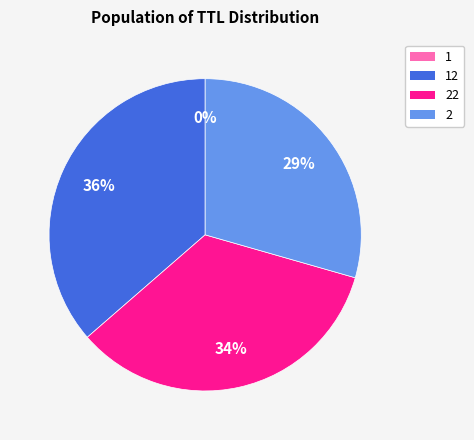

To the nearest percent, what is the difference between the largest and smallest slice percentages?

36%